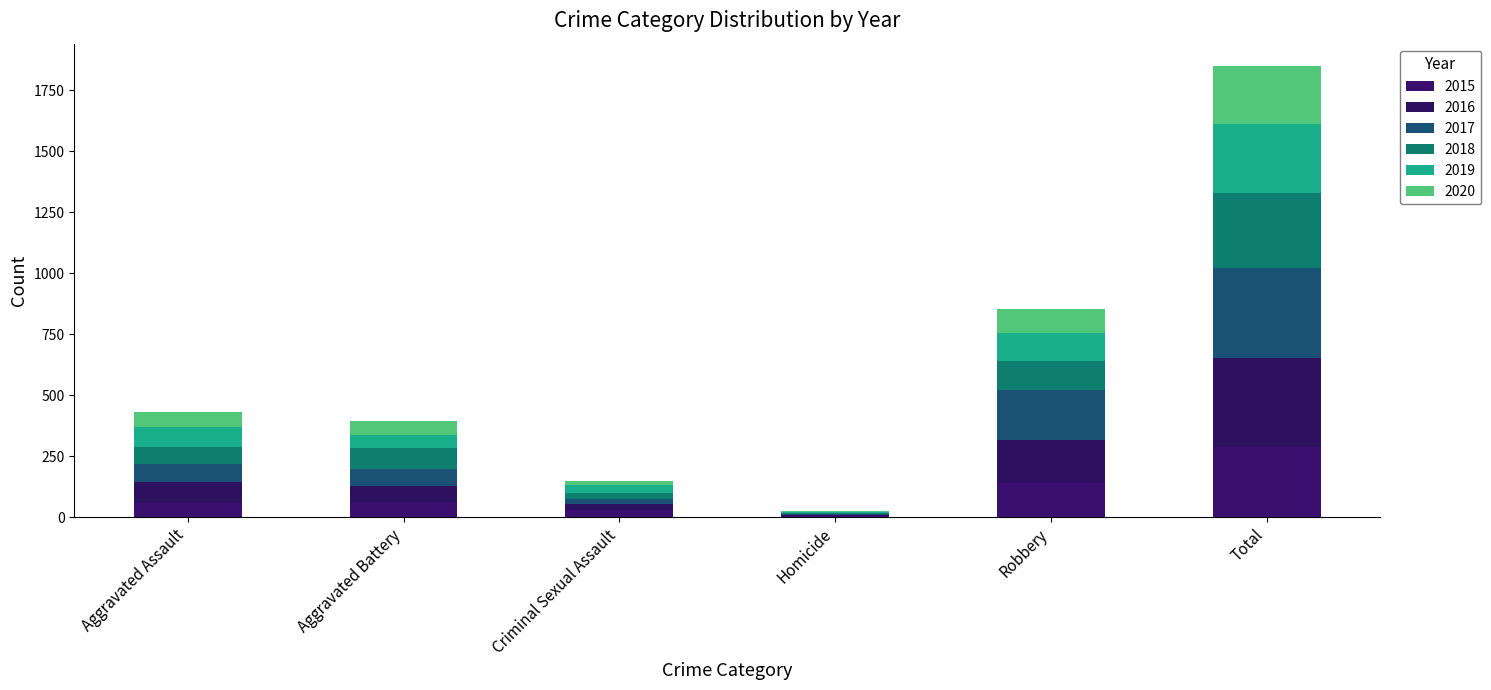

At which category is the sum across all series the highest?

Total